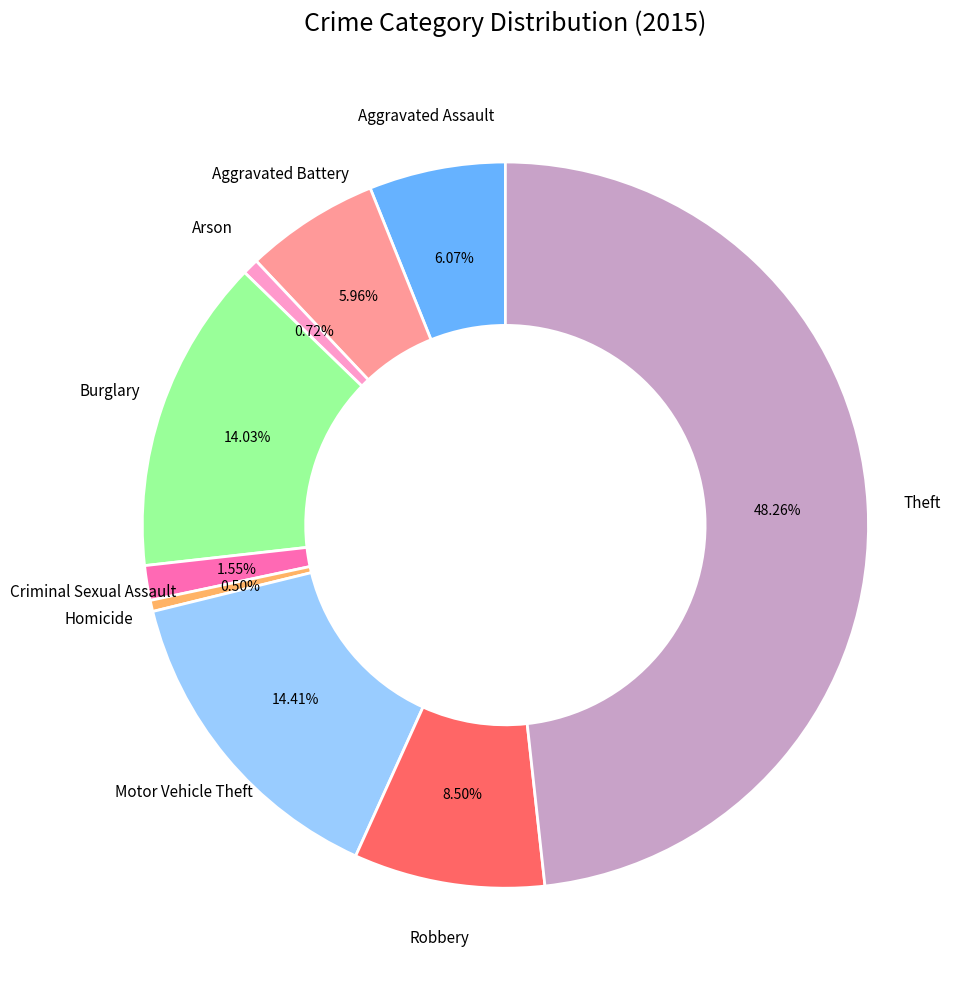

Is there any slice that represents more than half of the pie?

No